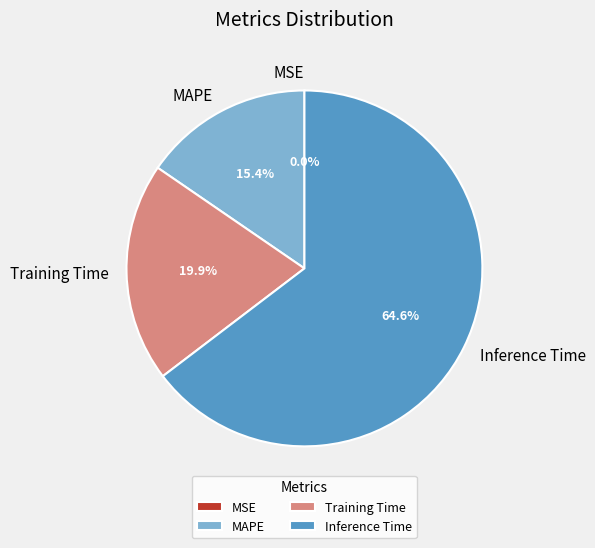

Is it true that Training Time is 20% of the pie?

True